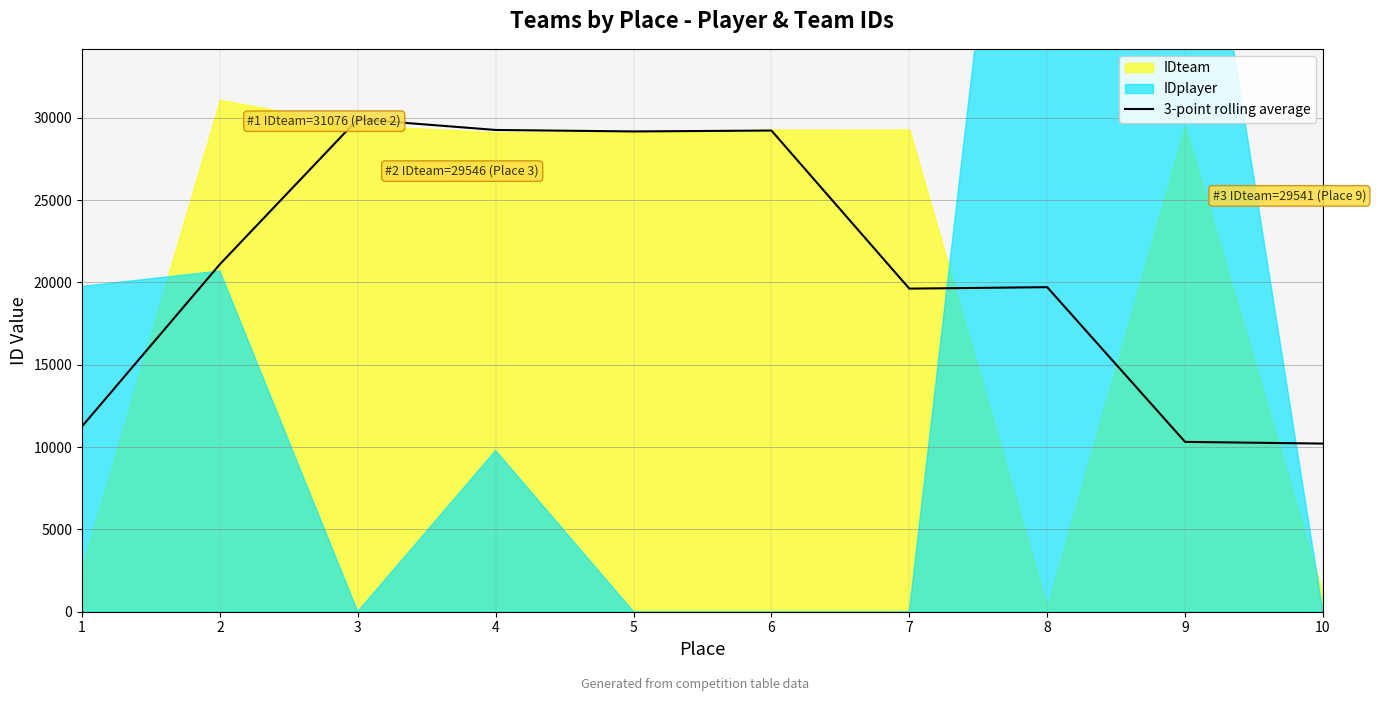

Count the number of values greater than 21103.

4